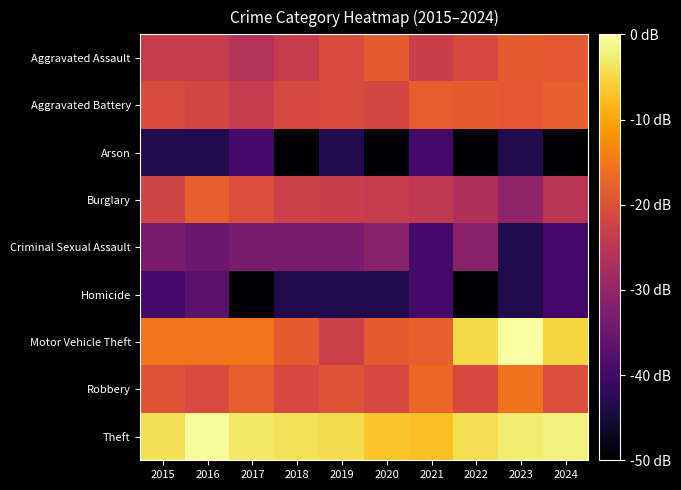

Which category has the highest value across all series?

2023